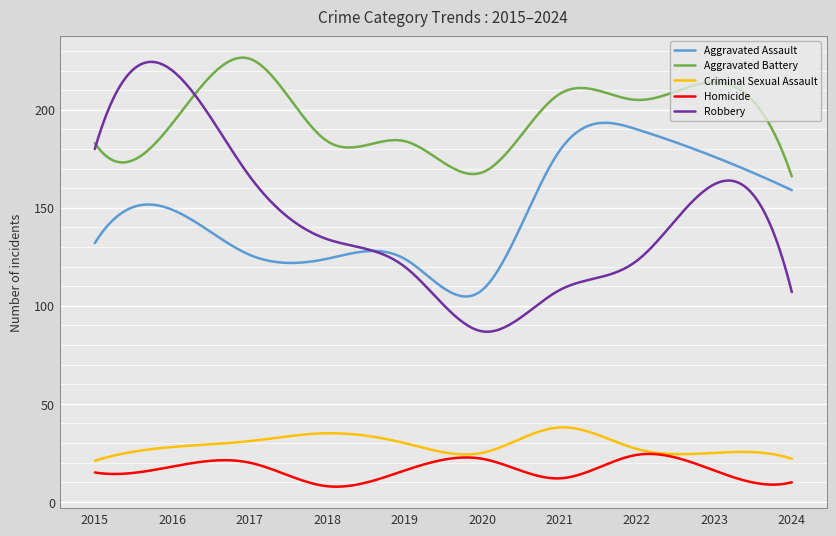

Which series has the widest spread of values?

Robbery